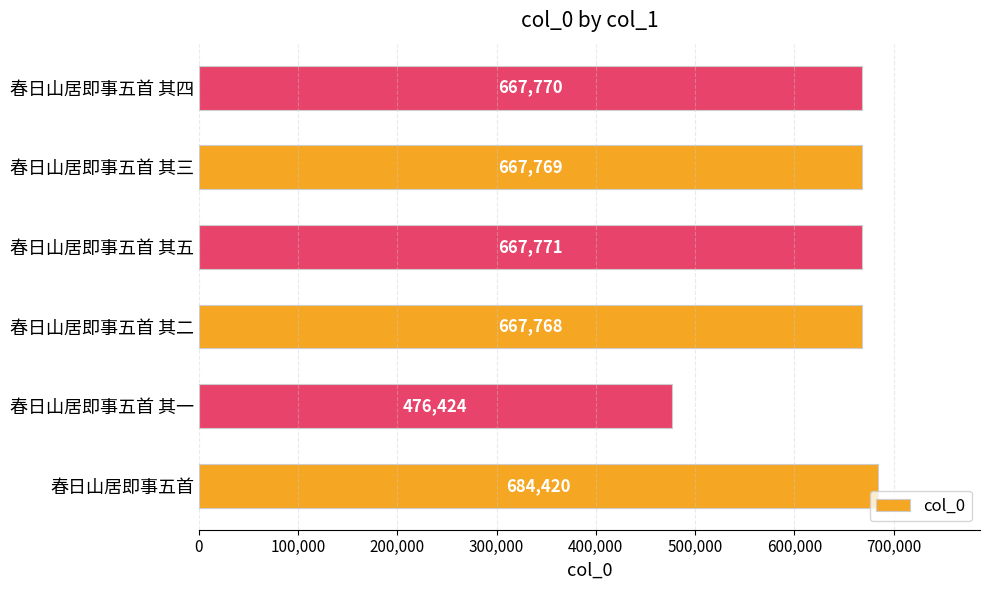

The value at 春日山居即事五首 is 1155332. True or false?

False